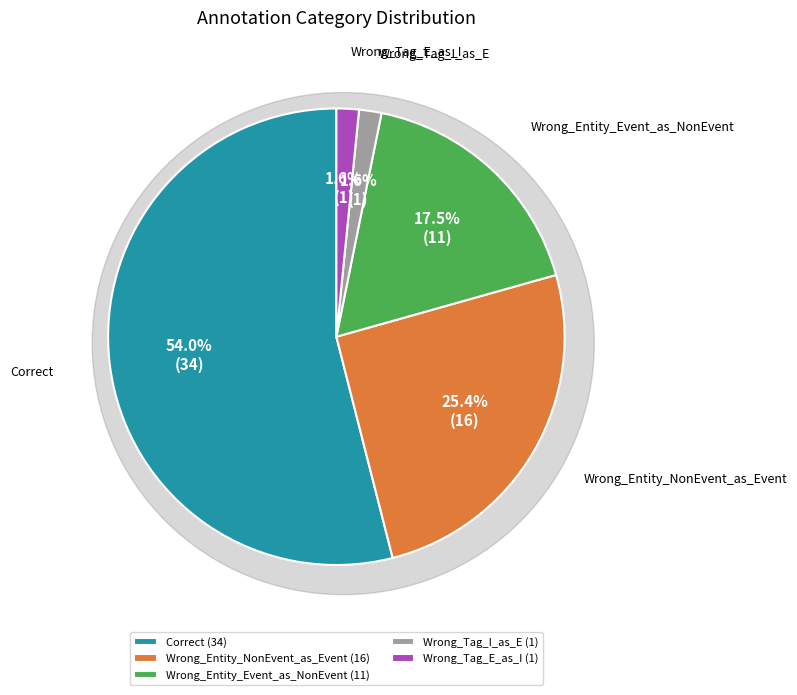

Rank the categories by value from lowest to highest.

Wrong_Tag_I_as_E, Wrong_Tag_E_as_I, Wrong_Entity_Event_as_NonEvent, Wrong_Entity_NonEvent_as_Event, Correct